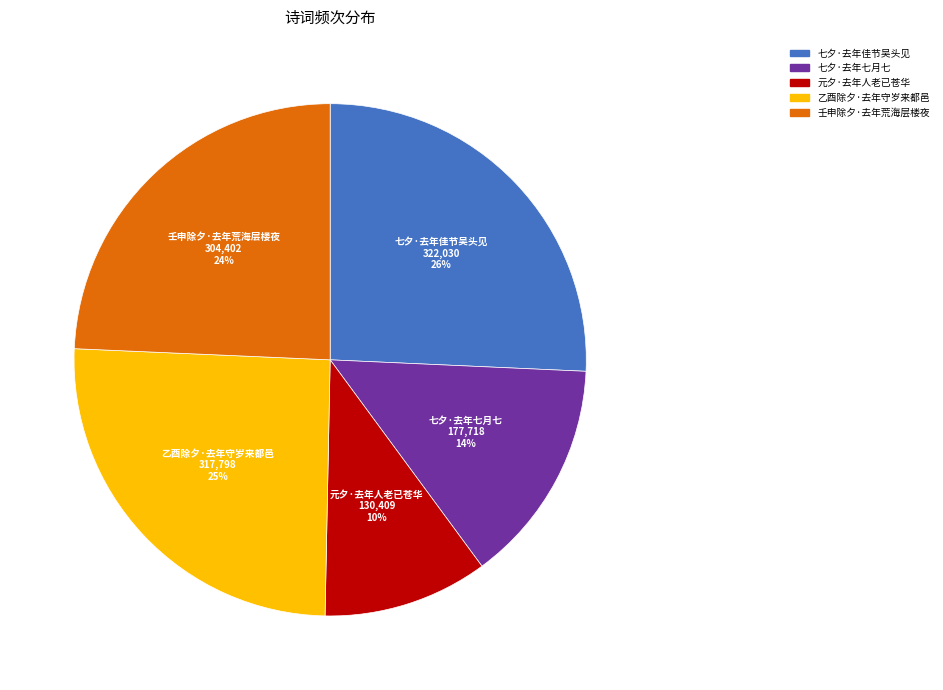

What percentage is the 七夕·去年佳节吴头见 slice, to the nearest percent?

26%